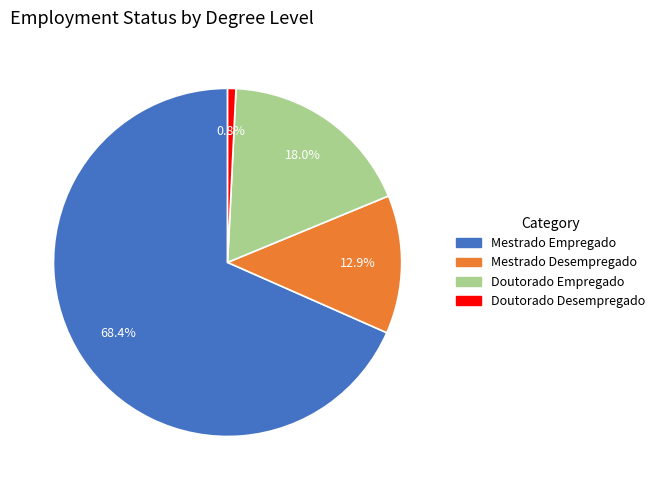

Does Doutorado Desempregado account for over 50% of the chart?

No